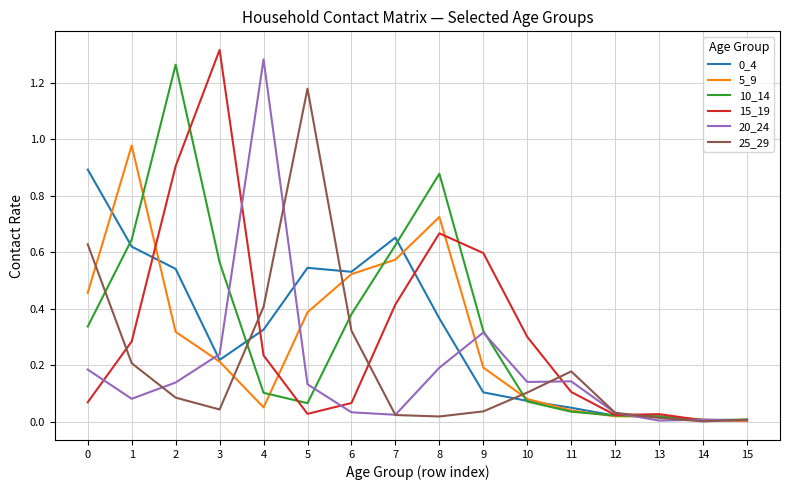

True or false: 25_29 has a value of 0.0 at 14.

True